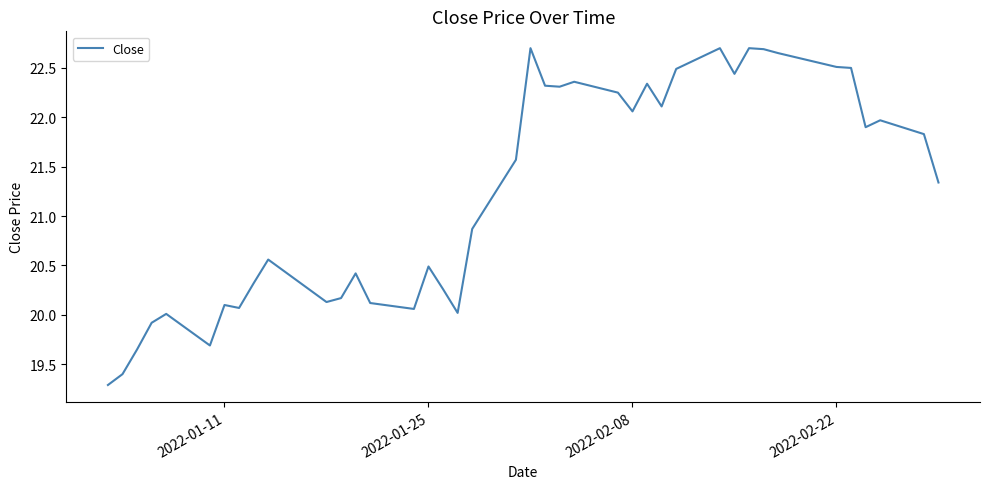

What is the difference between the maximum and minimum values?

3.4